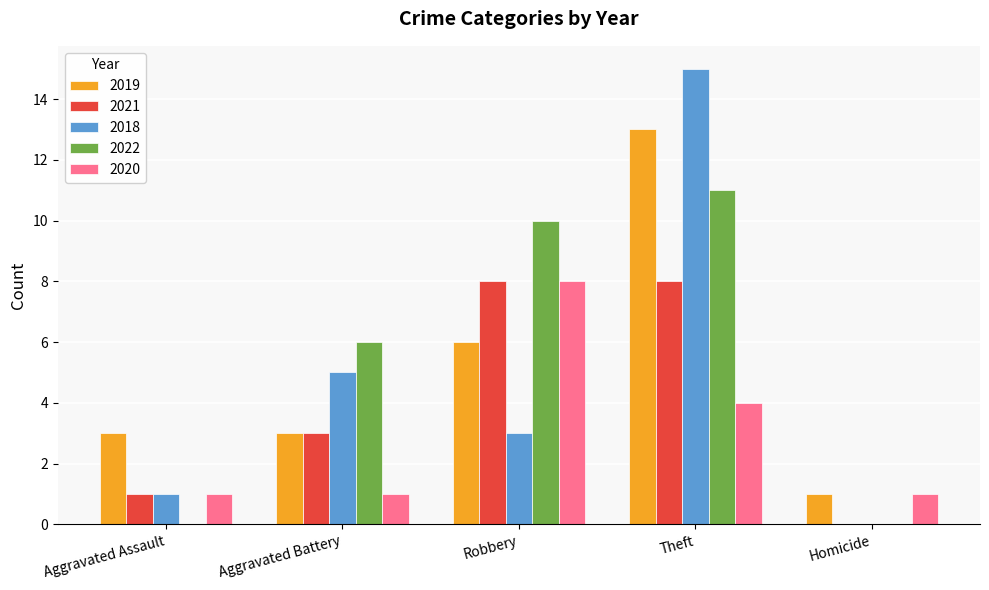

What is the sum of the 2019 values at Robbery and Aggravated Assault?

9